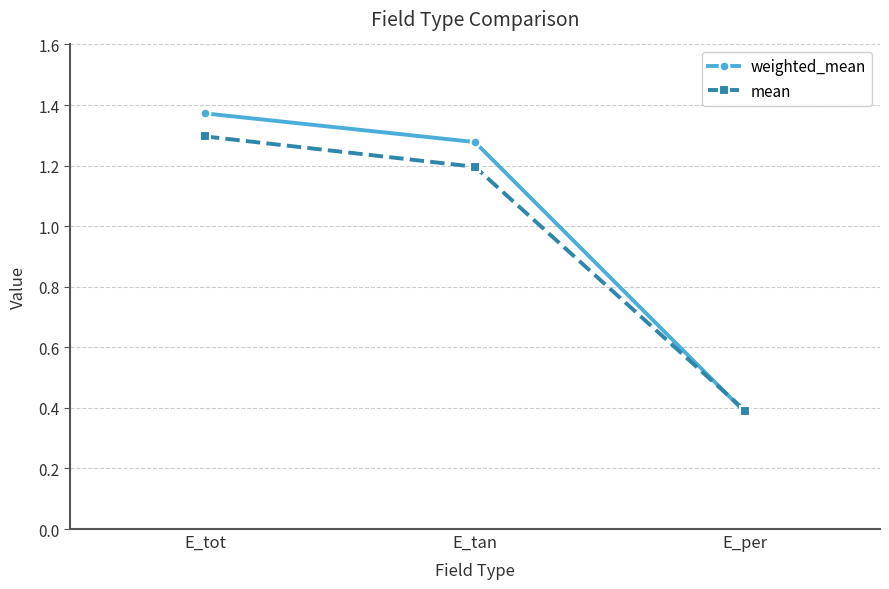

The value of weighted_mean at E_tot is 2.2. True or false?

False